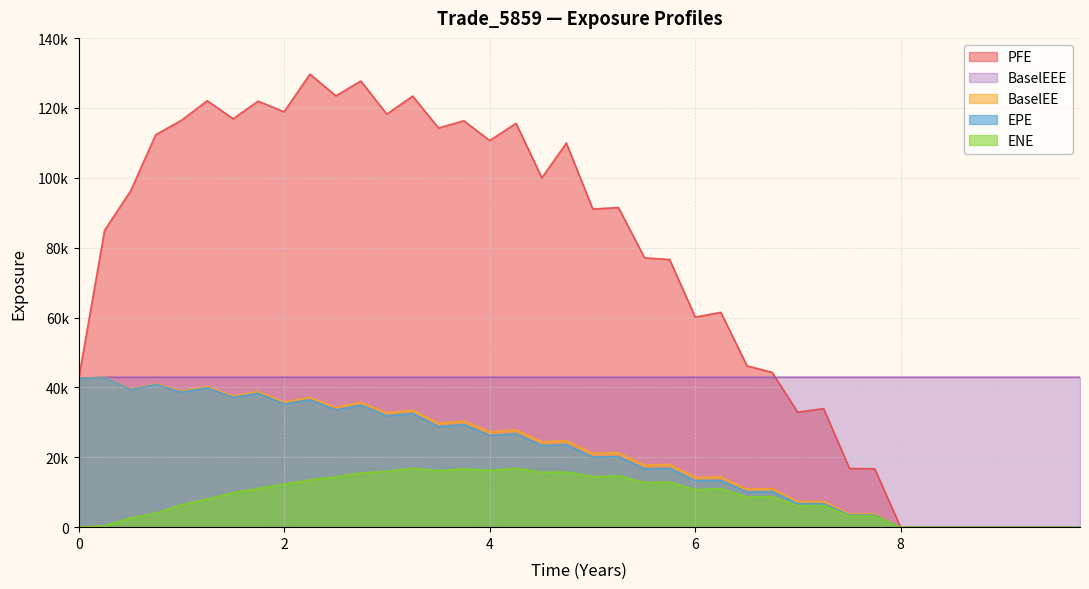

In ENE, how many points are lower than both neighbors (excluding endpoints)?

9